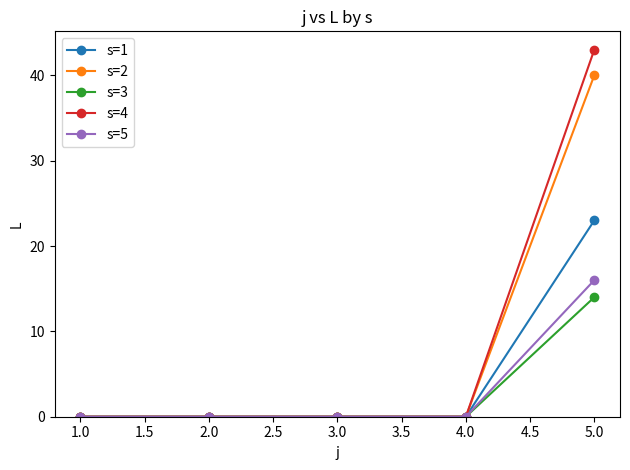

How many data points does each series have?

5